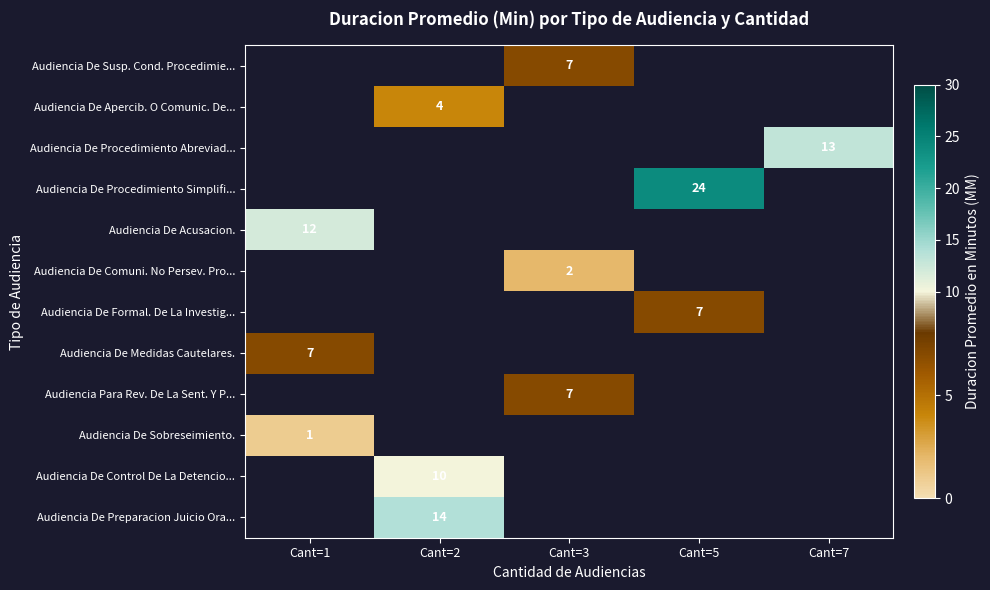

True or false: Audiencia Para Rev. De La Sent. Y P... has a value of 7 at Cant=3.

True